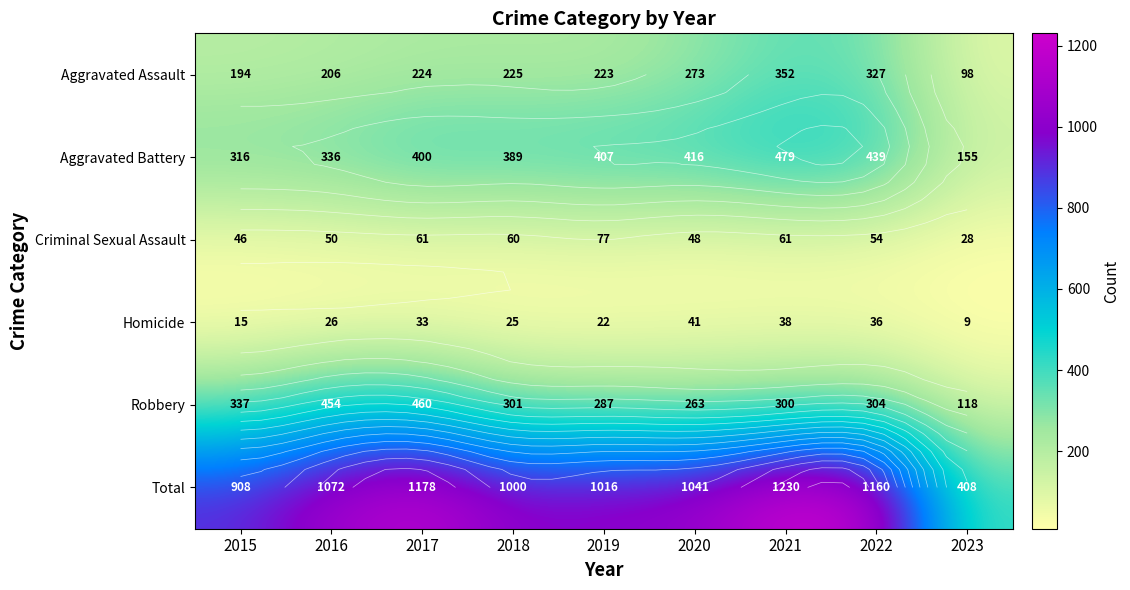

True or false: Robbery has a value of 263 at 2020.

True